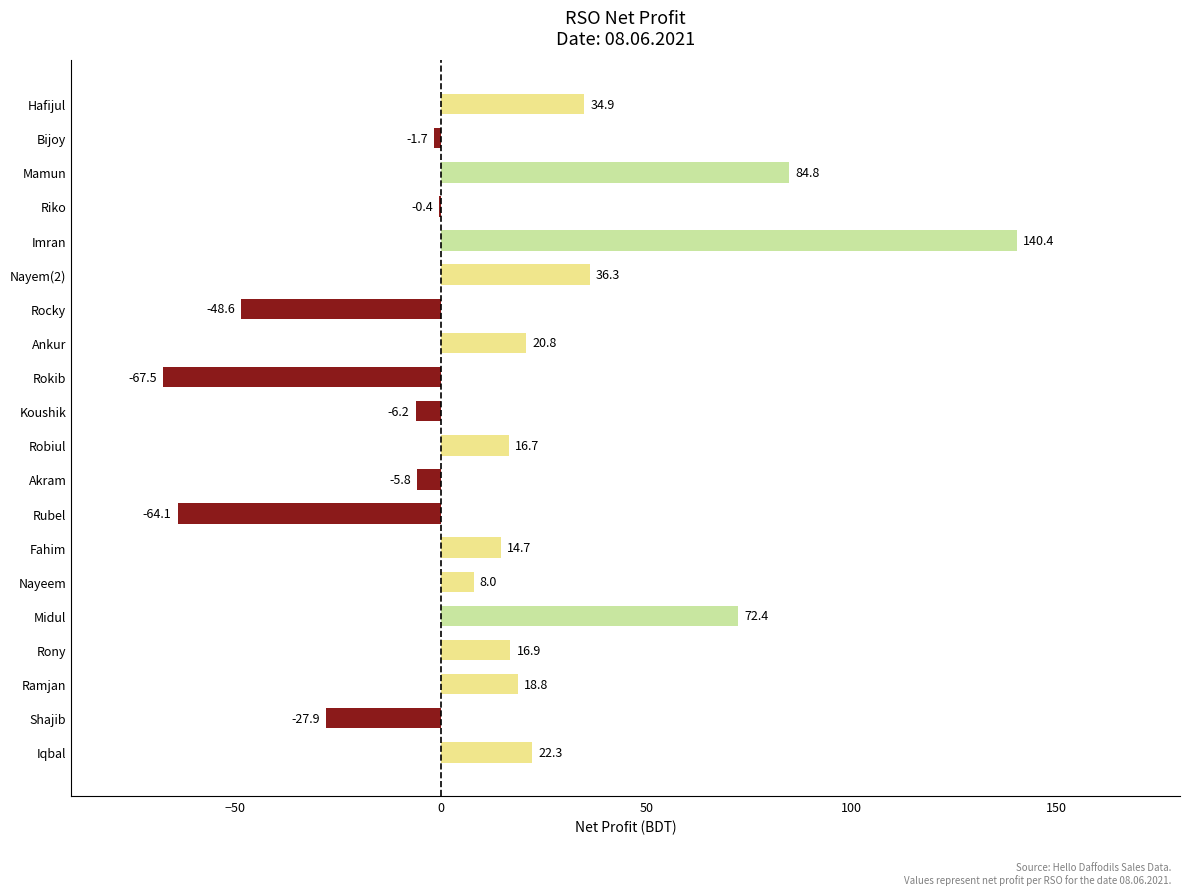

What is the ratio of the value at Fahim to the value at Hafijul?

0.4